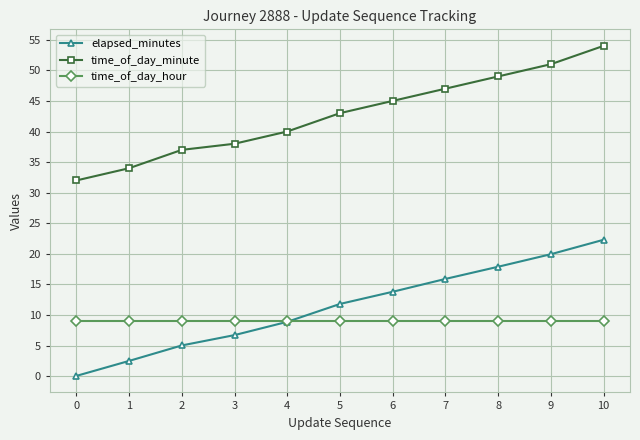

What is the maximum value for time_of_day_minute?

54.0